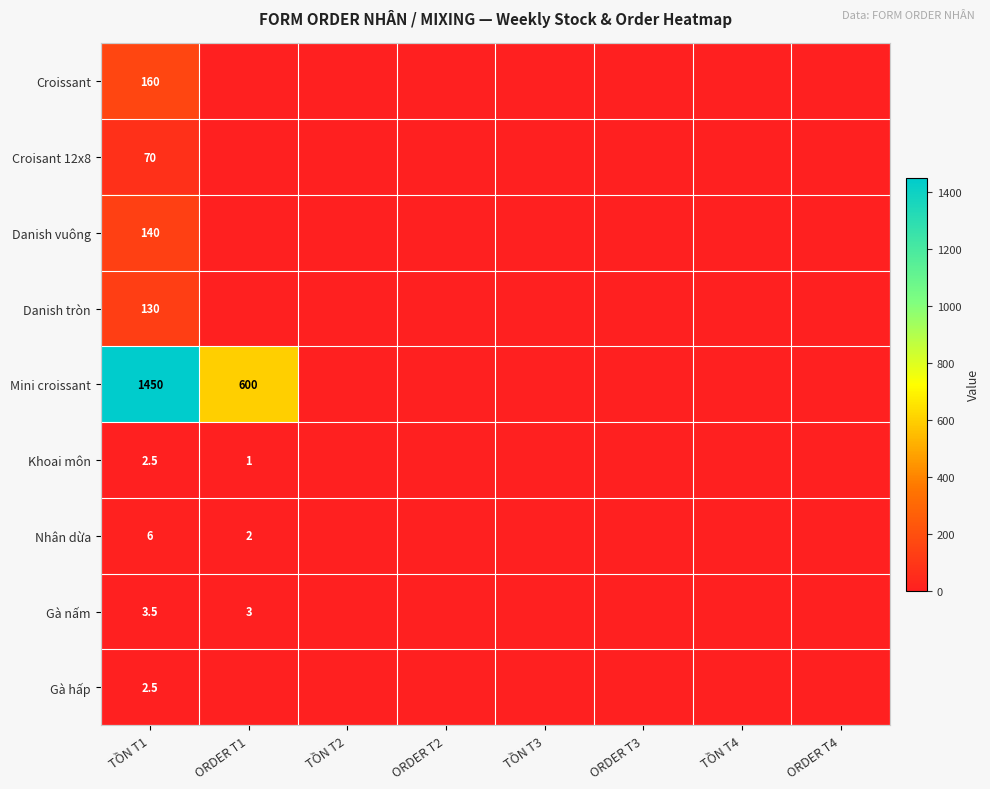

The Nhân dừa series shows 2.0 at ORDER T1. True or false?

True